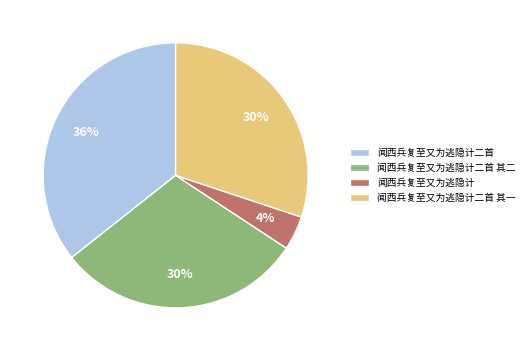

Do 闻西兵复至又为逃隐计 and 闻西兵复至又为逃隐计二首 其二 together represent more than half of the pie?

No